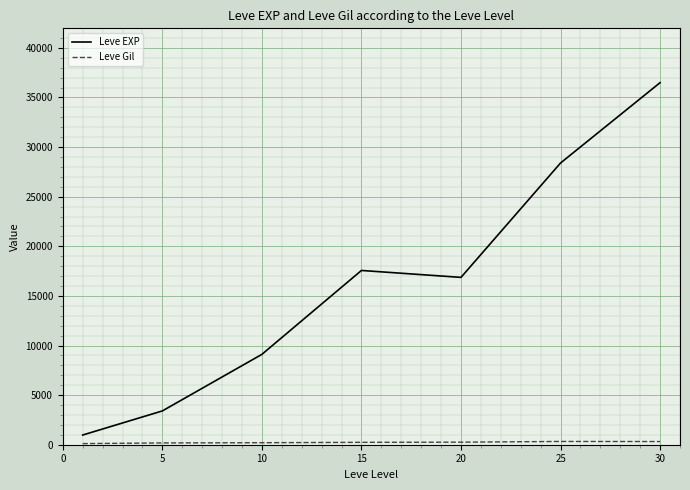

Which series has the largest total across all categories?

Leve EXP